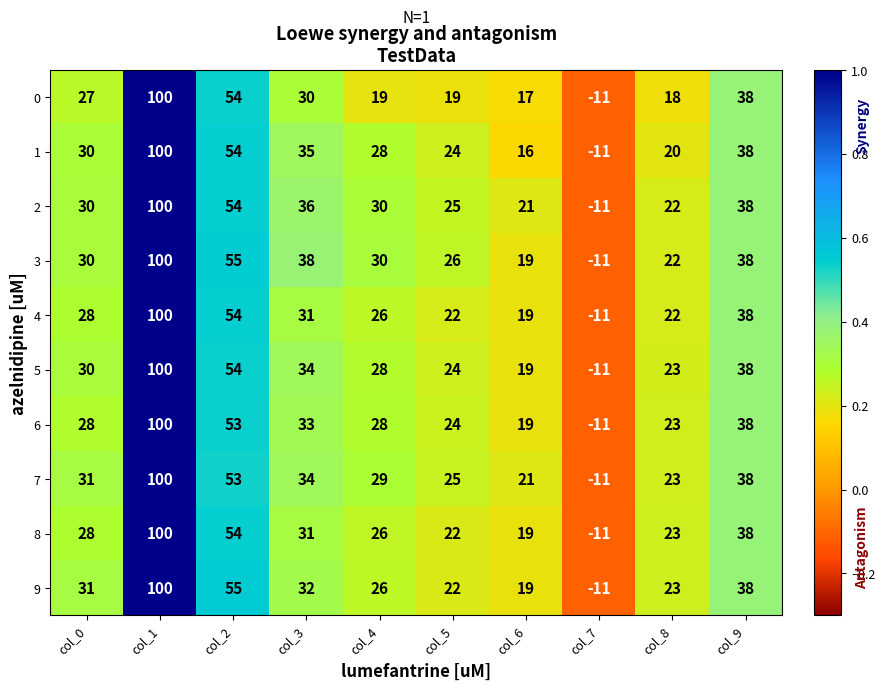

Which series changed the most between col_1 and col_4?

0